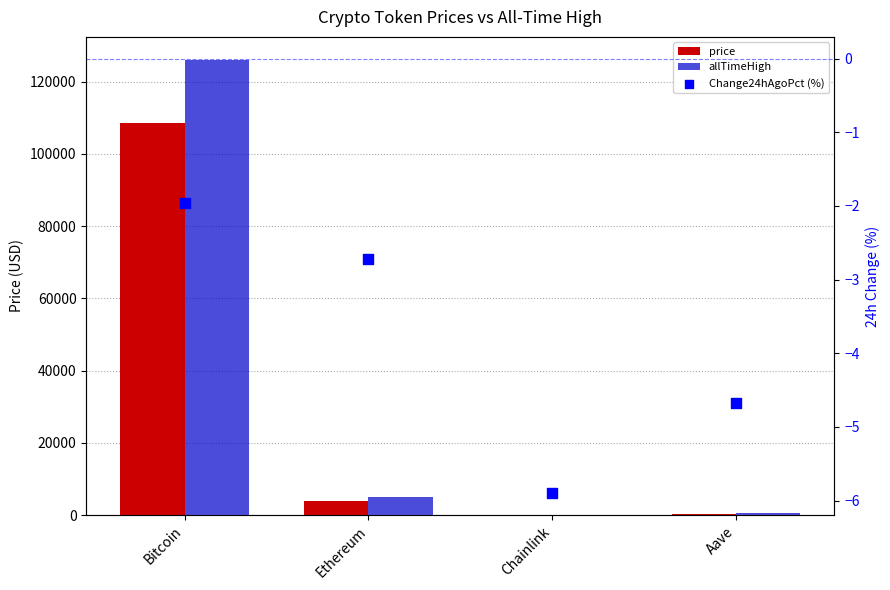

Which series contains the highest Y value?

allTimeHigh